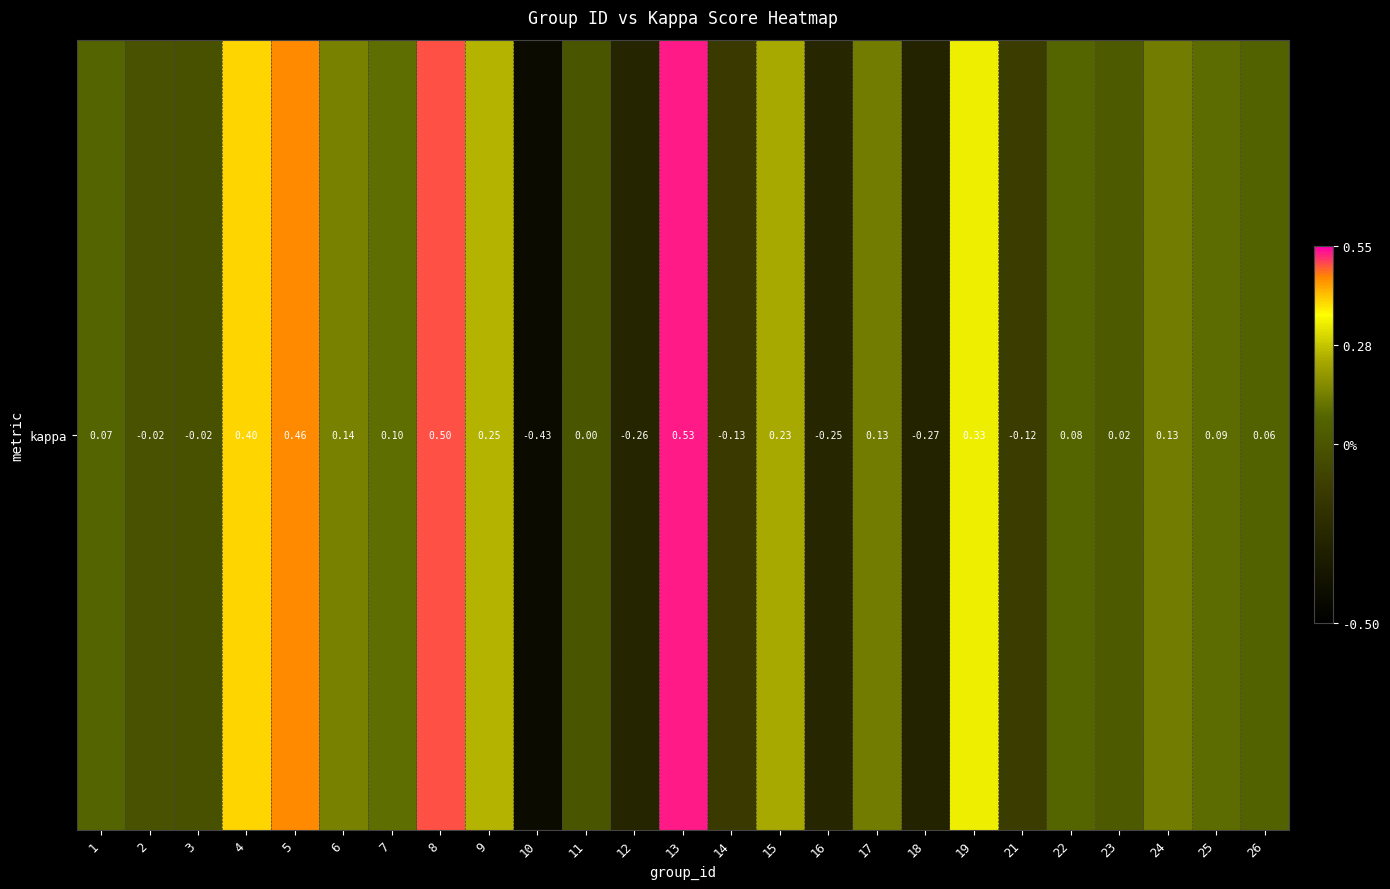

How many negative values are there?

8